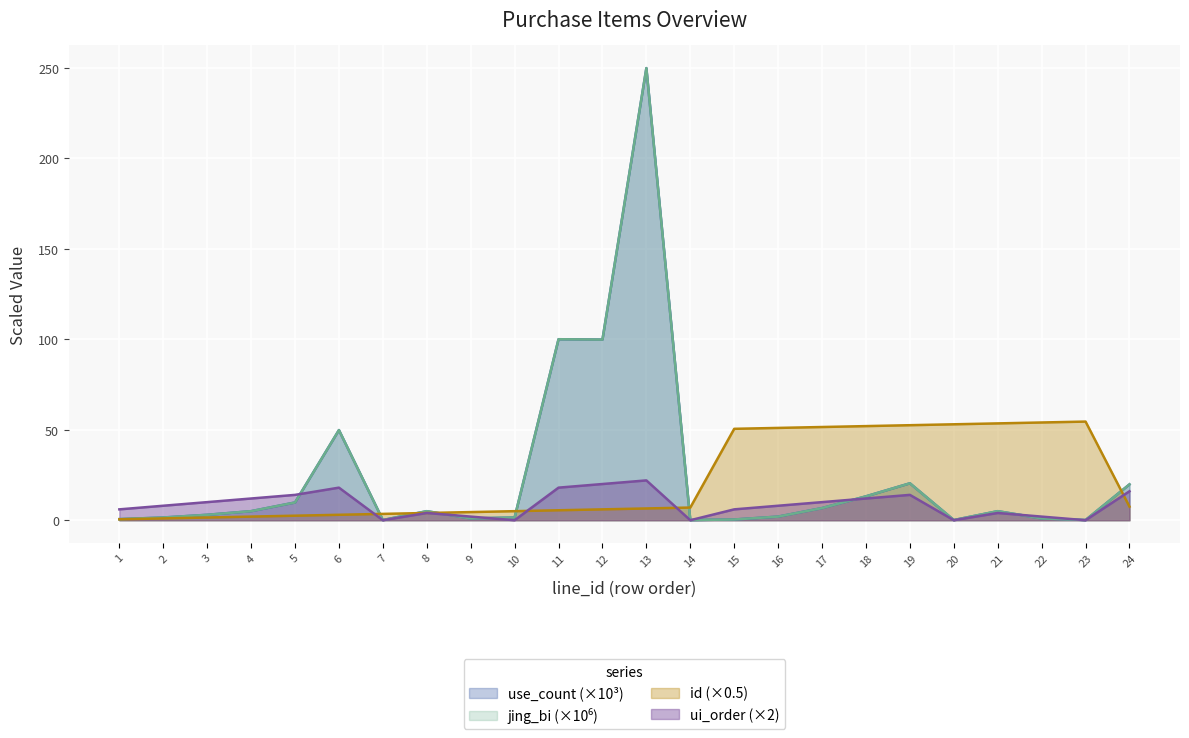

What are all the series names shown in the legend?

use_count, jing_bi, id, ui_order